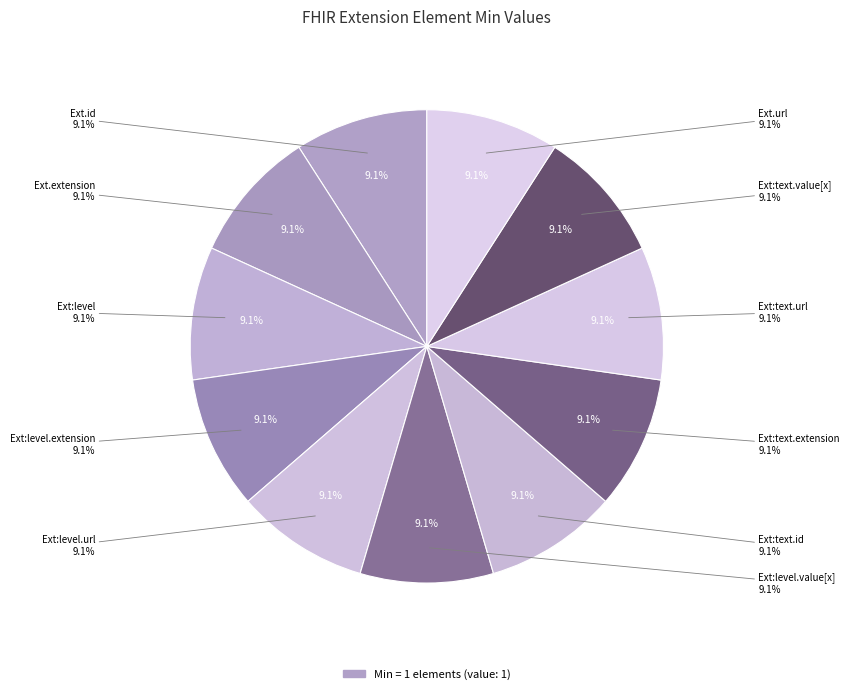

True or false: Extension.url accounts for 9% of the total.

True